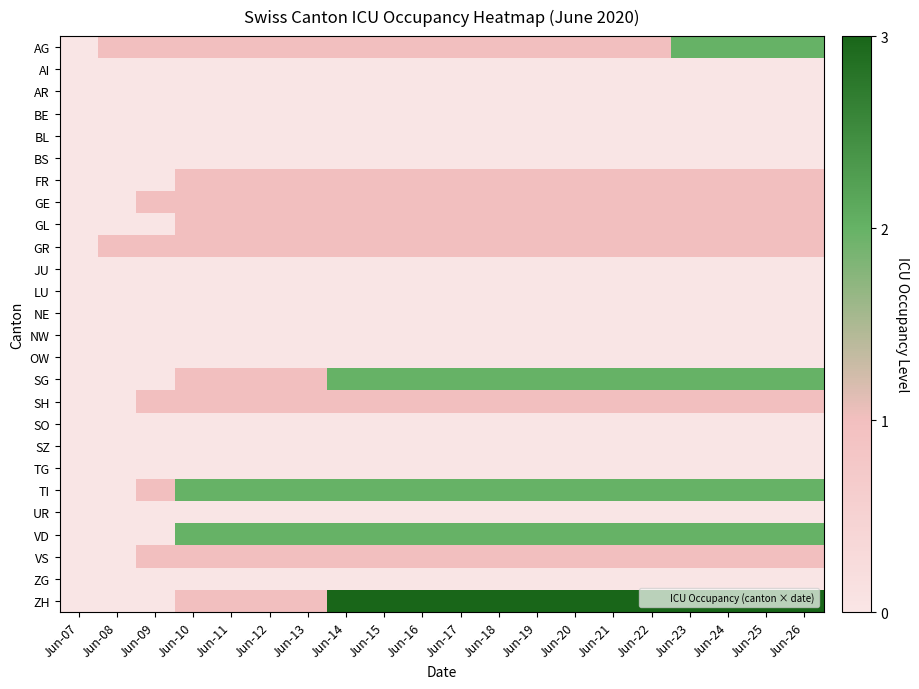

Rank the series at Jun-11 from highest to lowest value.

TI, VD, AG, FR, GE, GL, GR, SG, SH, VS, ZH, AI, AR, BE, BL, BS, JU, LU, NE, NW, OW, SO, SZ, TG, UR, ZG